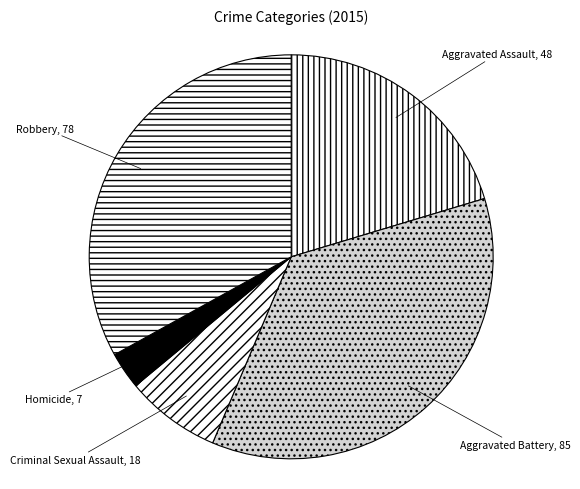

Rank the categories by value from highest to lowest.

Aggravated Battery, Robbery, Aggravated Assault, Criminal Sexual Assault, Homicide